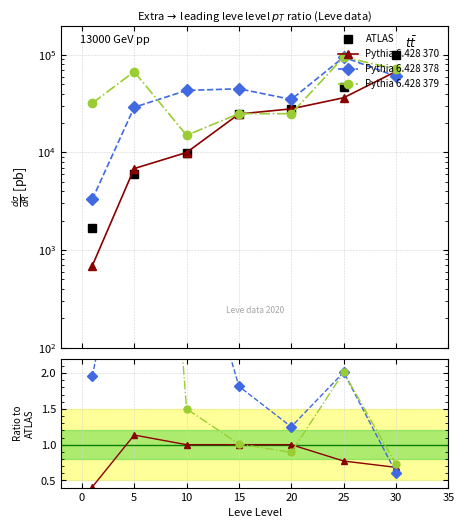

What is the average value of the Pythia 6.428 378 series?

2.4